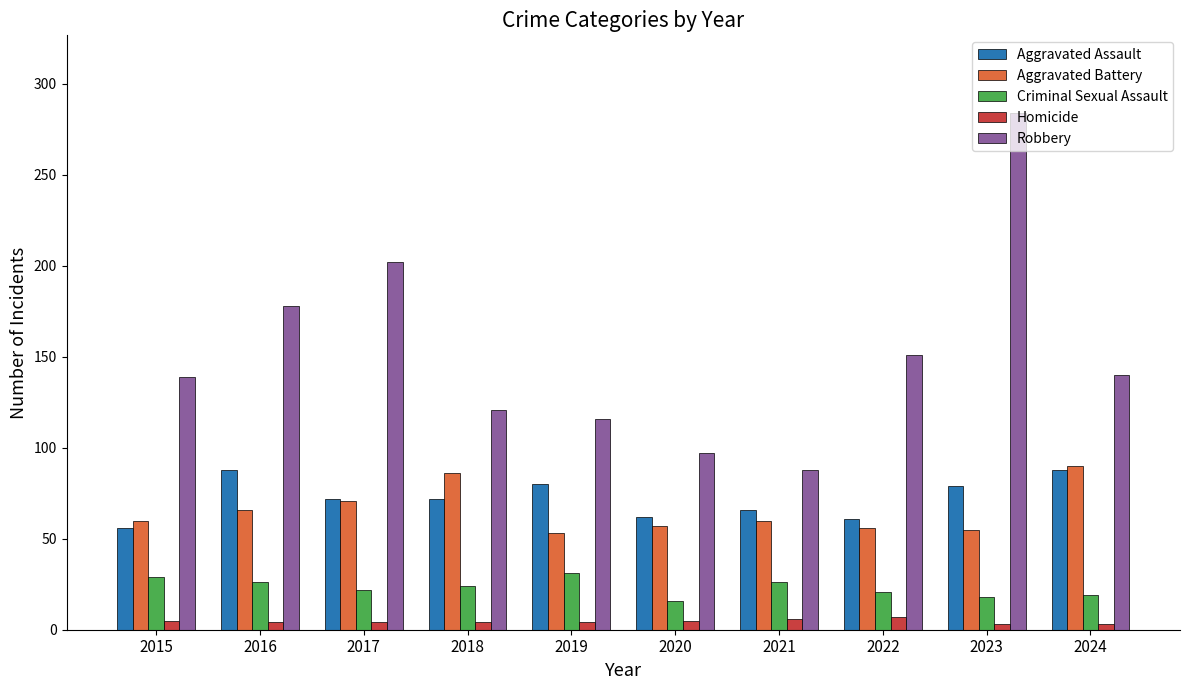

What is the average value of the Robbery series?

152